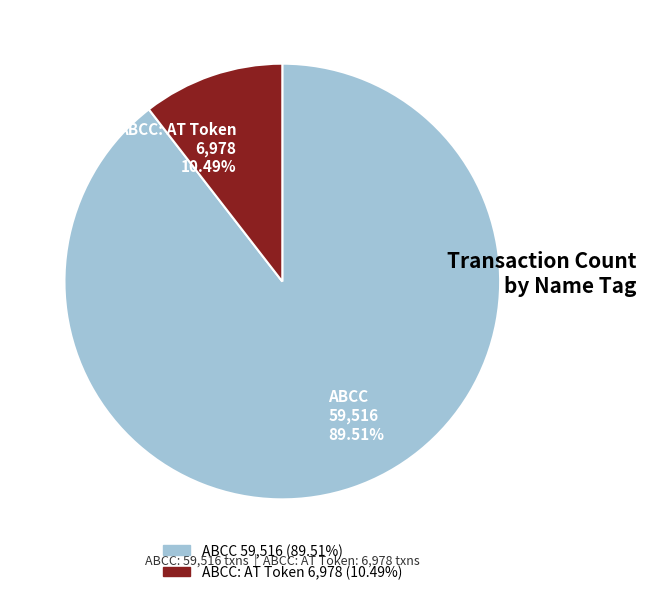

How much of the chart is everything except ABCC?

10.5%